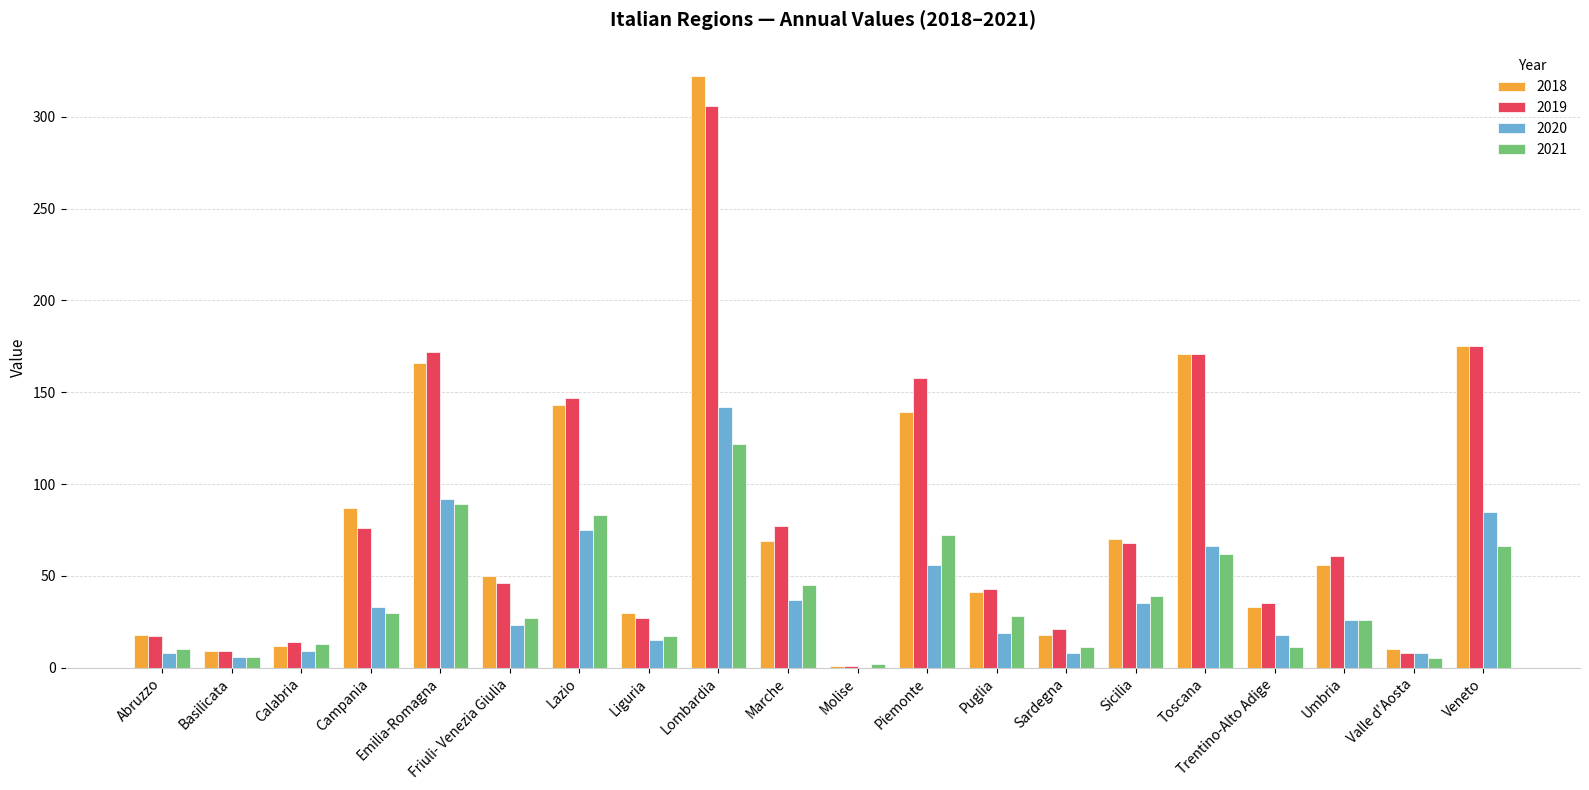

Does the chart contain stacked bars?

No